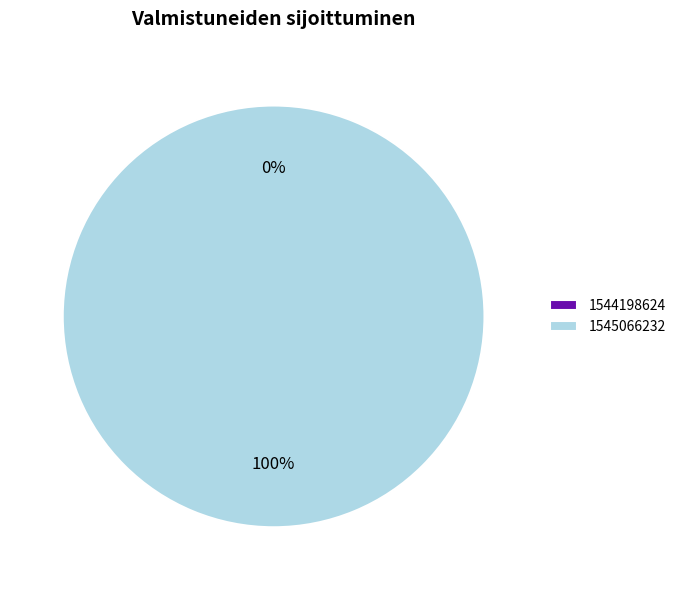

To the nearest percent, what portion does 1545066232 represent?

100%